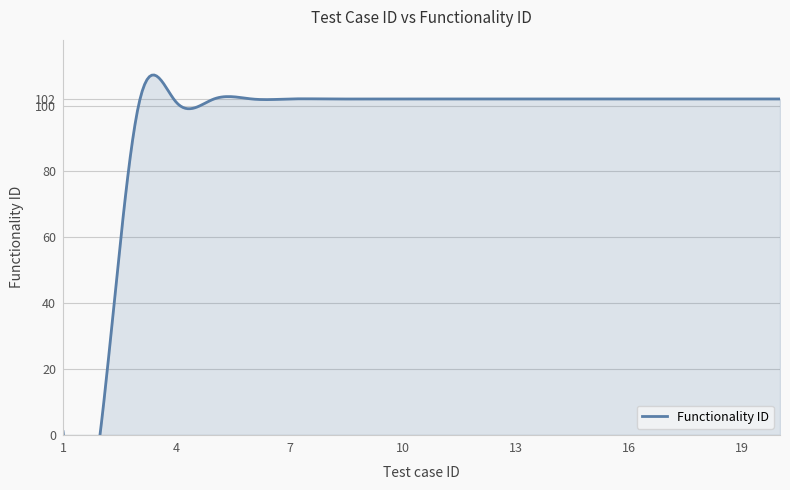

List the labels in order of value, largest first.

5, 6, 7, 8, 9, 10, 11, 12, 13, 14, 15, 16, 17, 18, 19, 20, 4, 3, 2, 1